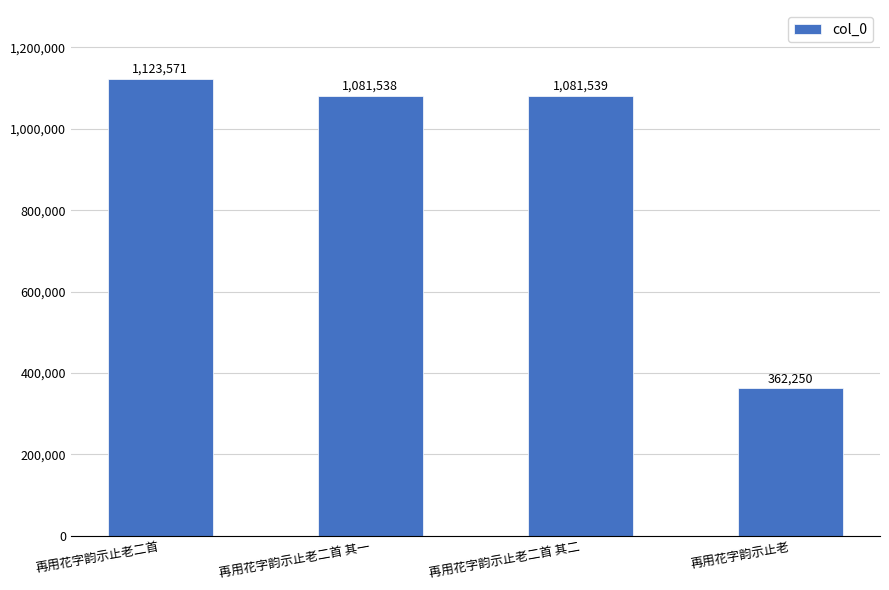

What is the sum of the values at 再用花字韵示止老二首 and 再用花字韵示止老二首 其一?

2205109